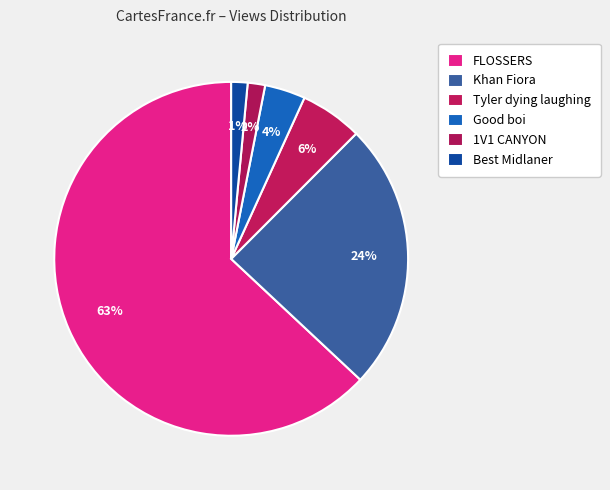

Rank the categories by value from lowest to highest.

Best Midlaner, 1V1 CANYON, Good boi, Tyler dying laughing, Khan Fiora, FLOSSERS